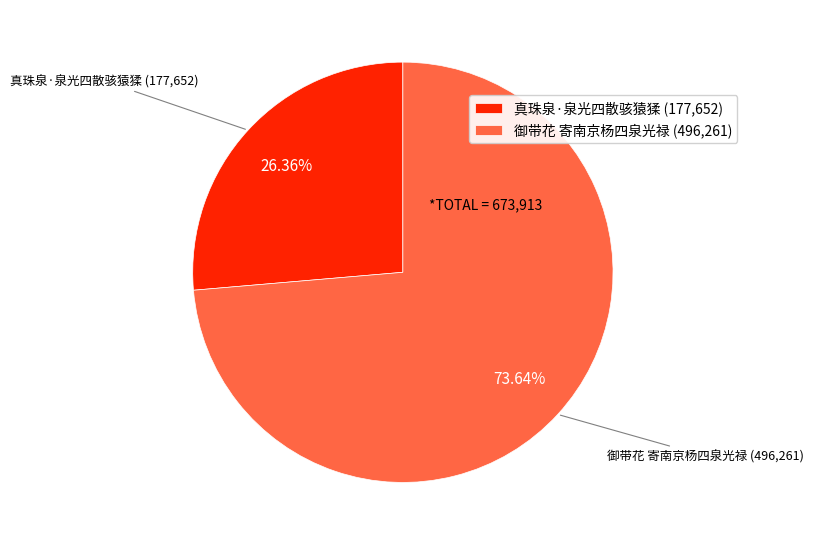

What portion of the pie excludes 御带花 寄南京杨四泉光禄?

26.4%